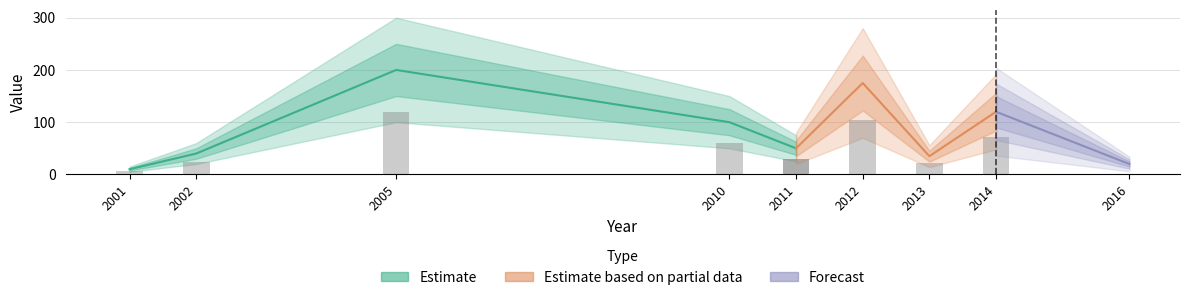

Is it true that the value at 2014 is 120?

True